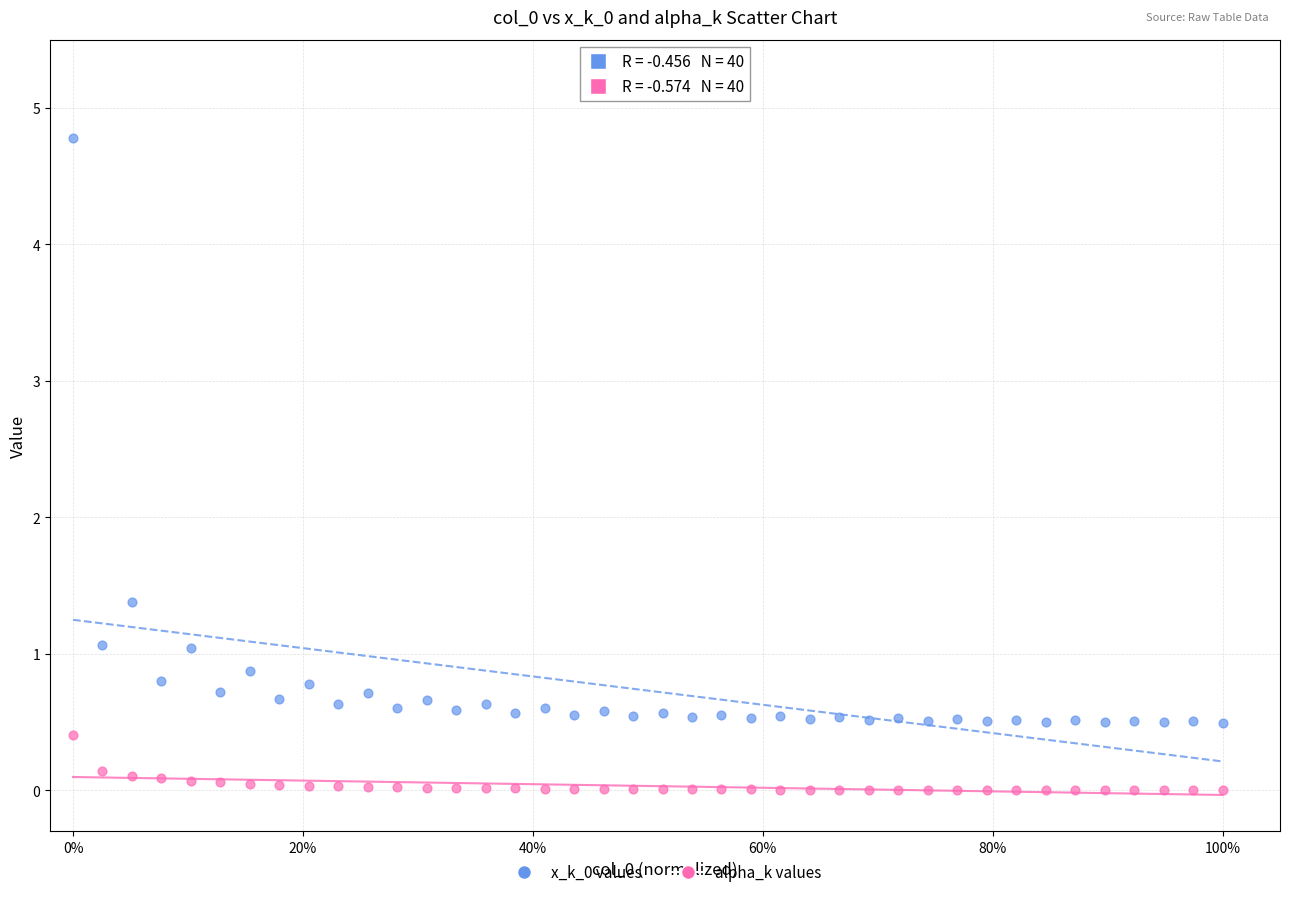

Which series reaches the minimum Y coordinate?

alpha_k values